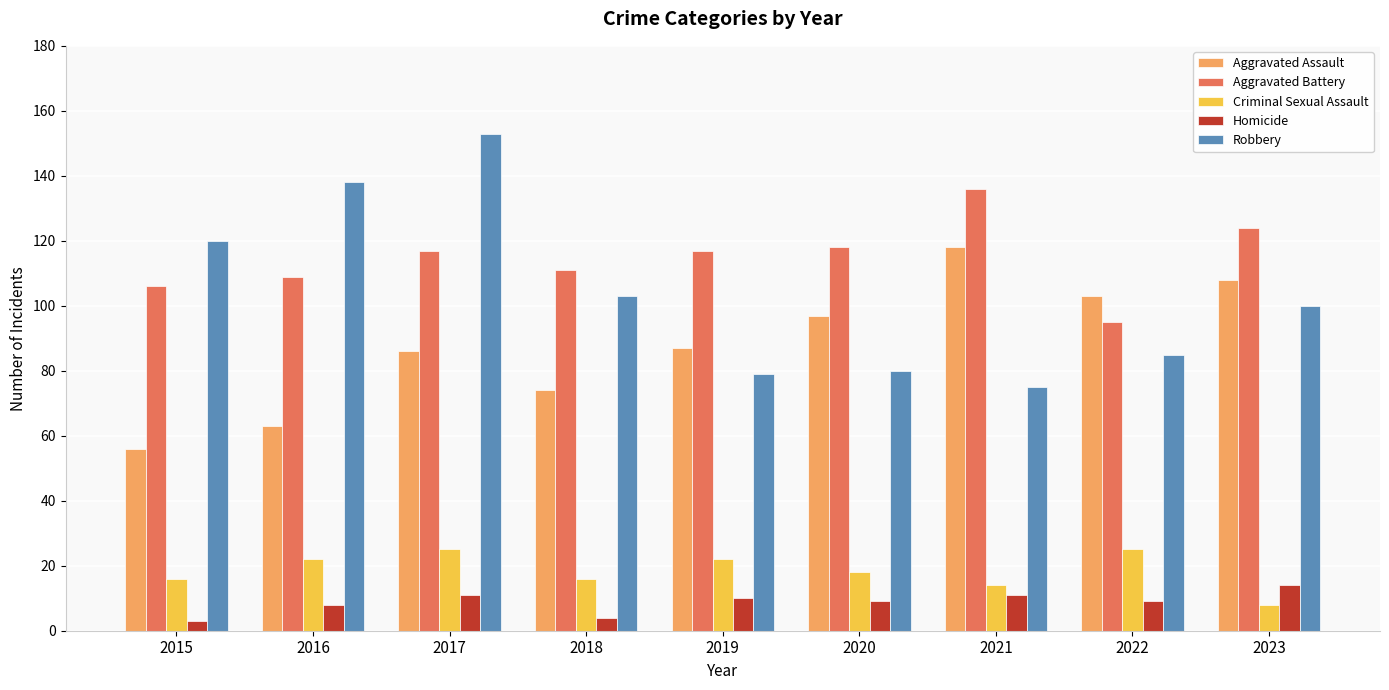

How many categories are shown in the chart?

9